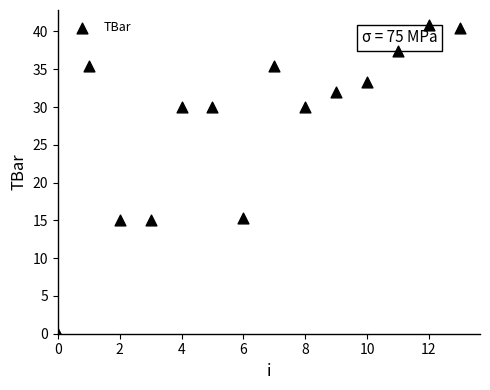

What is the range of Y values (max minus min)?

40.8